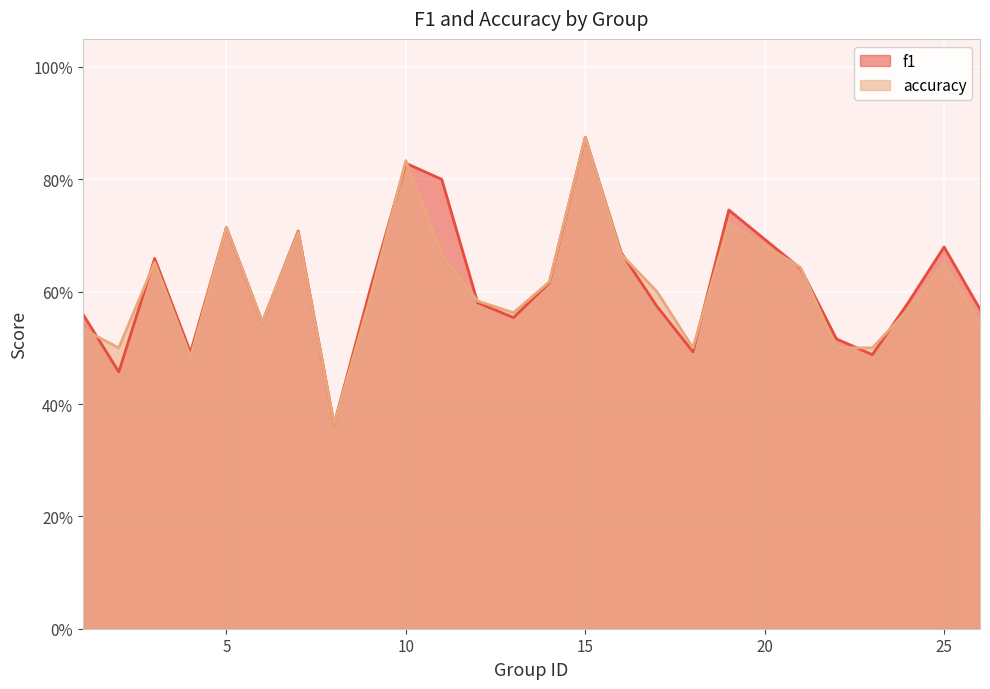

At which category does f1 reach its first local peak?

3